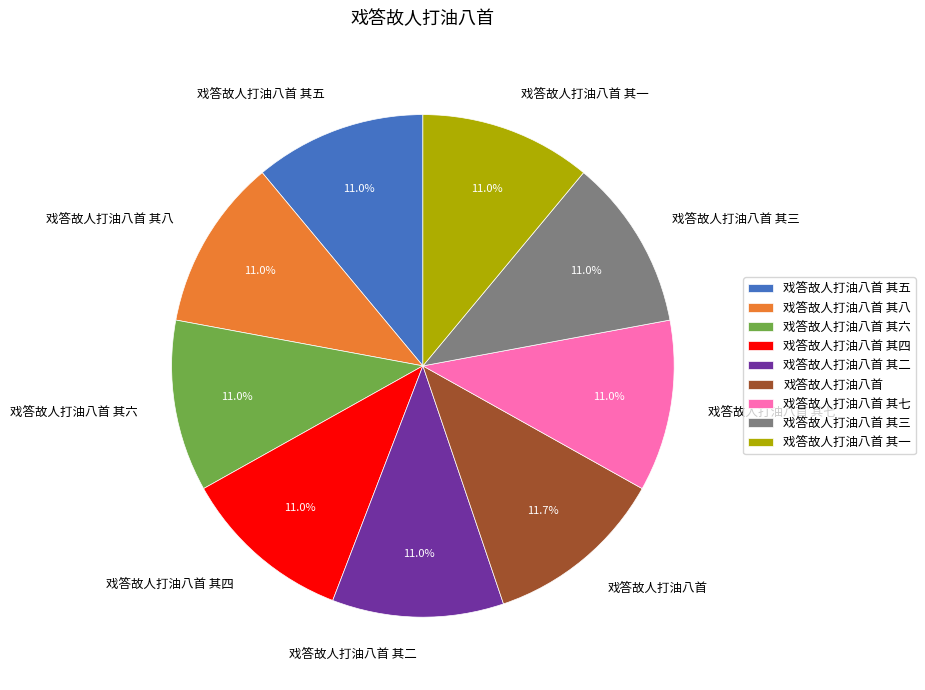

To the nearest percent, what is the difference between the largest and smallest slice percentages?

1%